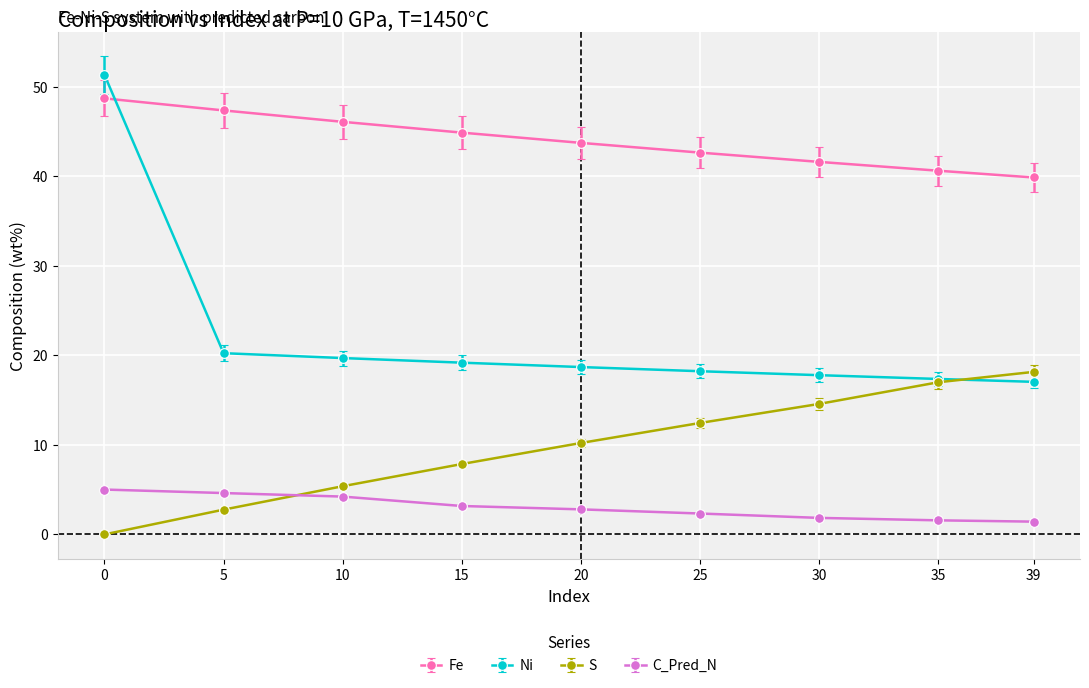

Does the chart have visible grid lines?

Yes